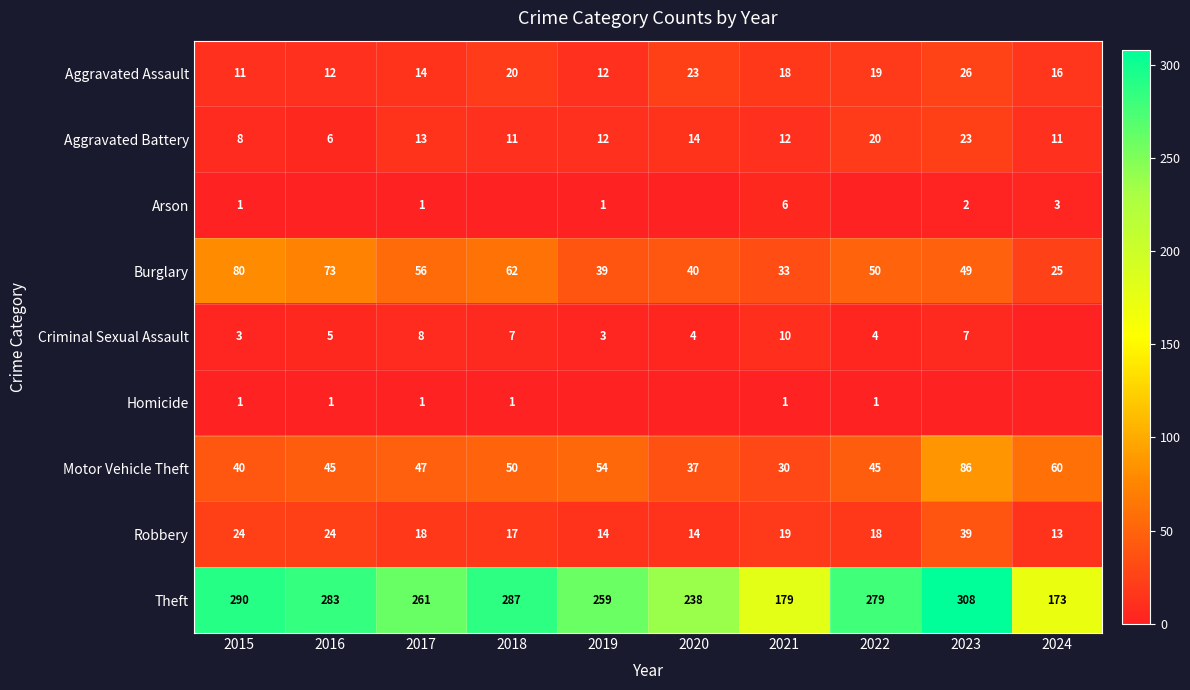

What is the sum of the Aggravated Assault values at 2022 and 2017?

33